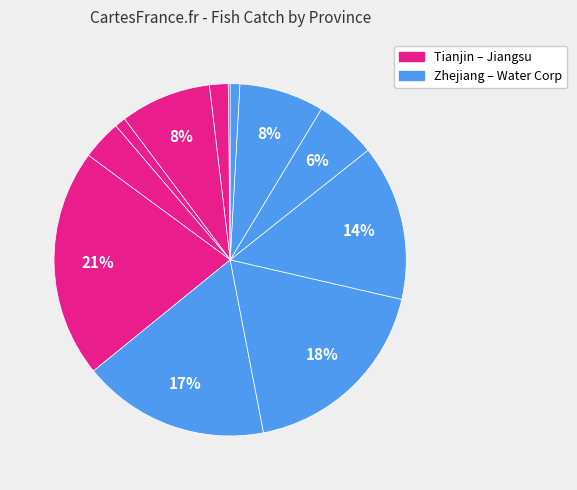

Rank the categories by value from highest to lowest.

Zhejiang, Shandong, Fujian Province, Guangdong, Liaoning Province, Hainan, Guangxi, Jiangsu Province, Hebei, Shanghai, Water Corporation, Tianjin